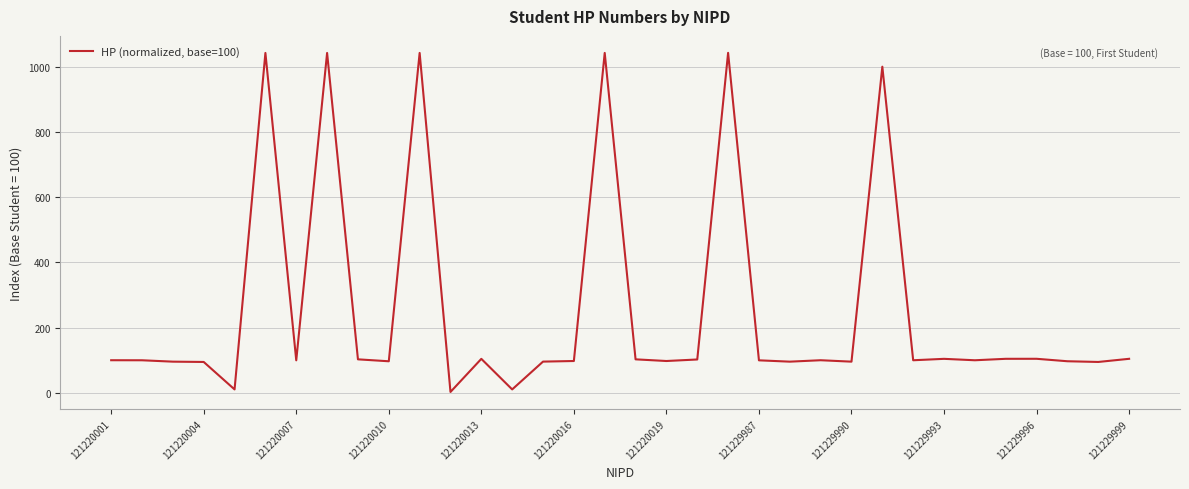

What is the difference between the maximum and minimum values?

1040.2